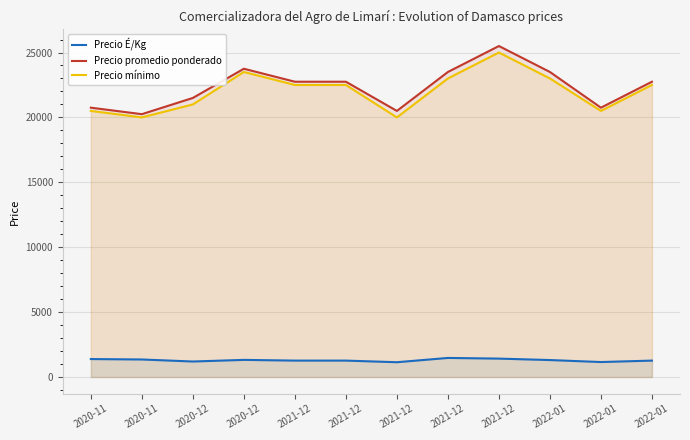

What is the sum of all Precio mínimo values?

264000